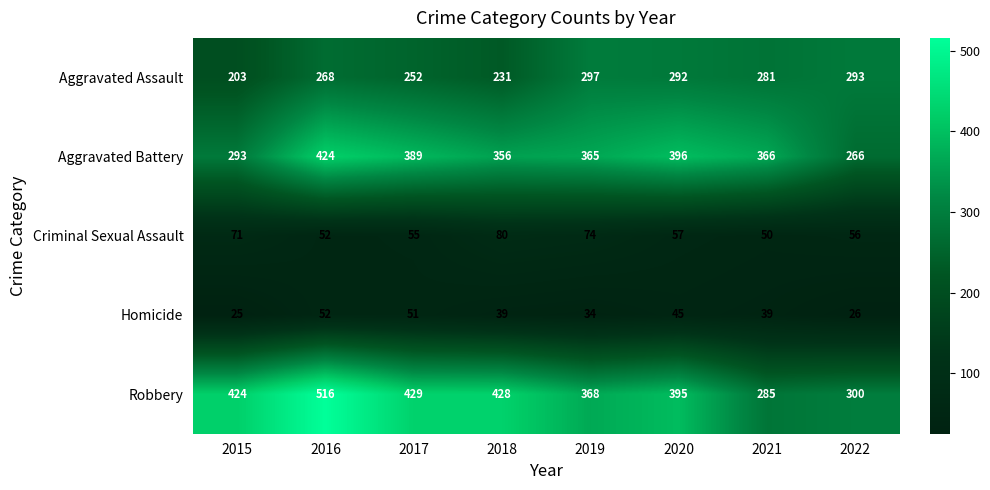

At which category is the sum across all series the highest?

2016